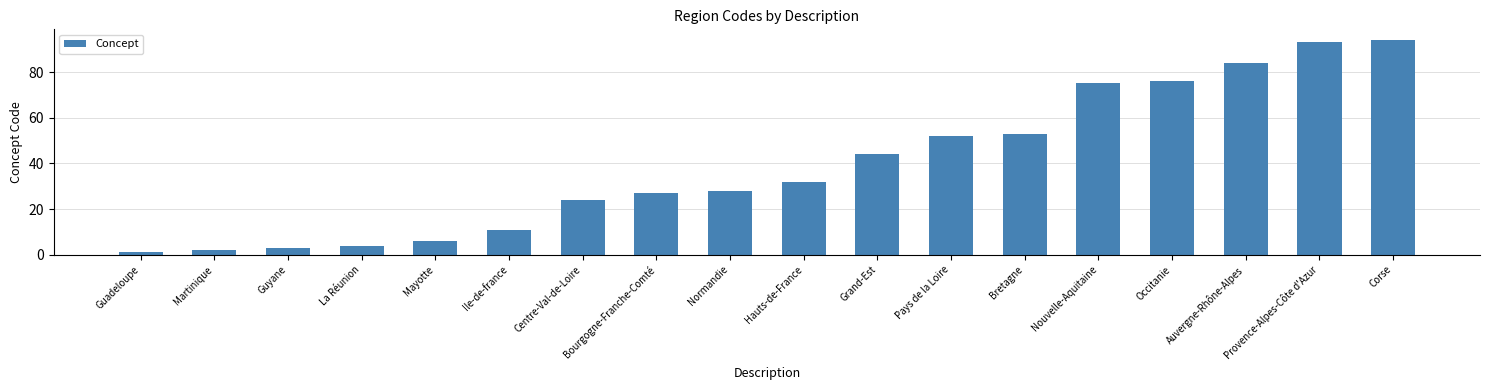

What is the difference between the values at Ile-de-france and Pays de la Loire?

41